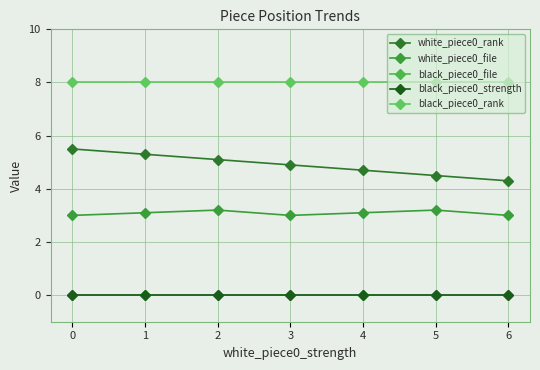

At 0, list the series in order from smallest to largest.

black_piece0_file, black_piece0_strength, white_piece0_file, white_piece0_rank, black_piece0_rank